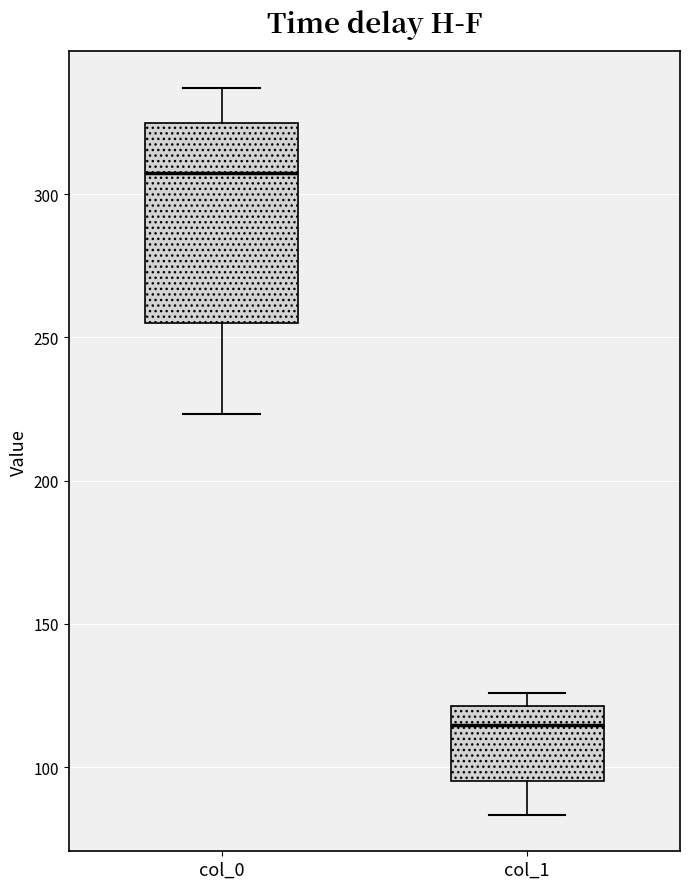

Where is the lower edge of the box for col_1 on the y-axis? The values are not printed on the chart, so give them approximately, as read against the axis.

95